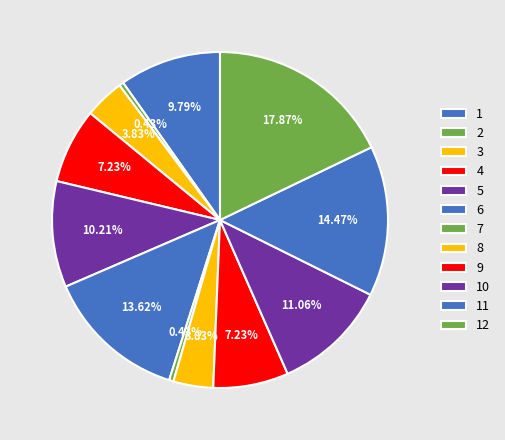

What is the largest slice in the pie chart?

12